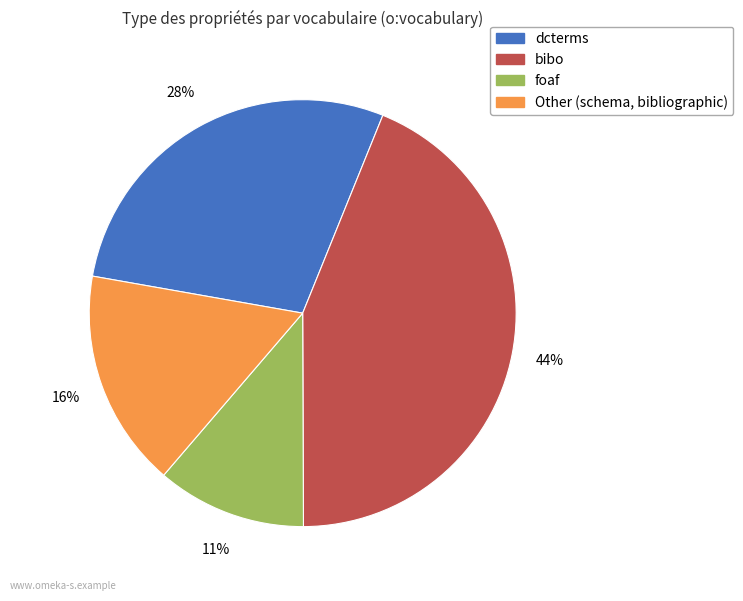

Rank the categories by value from highest to lowest.

bibo, dcterms, Other, foaf